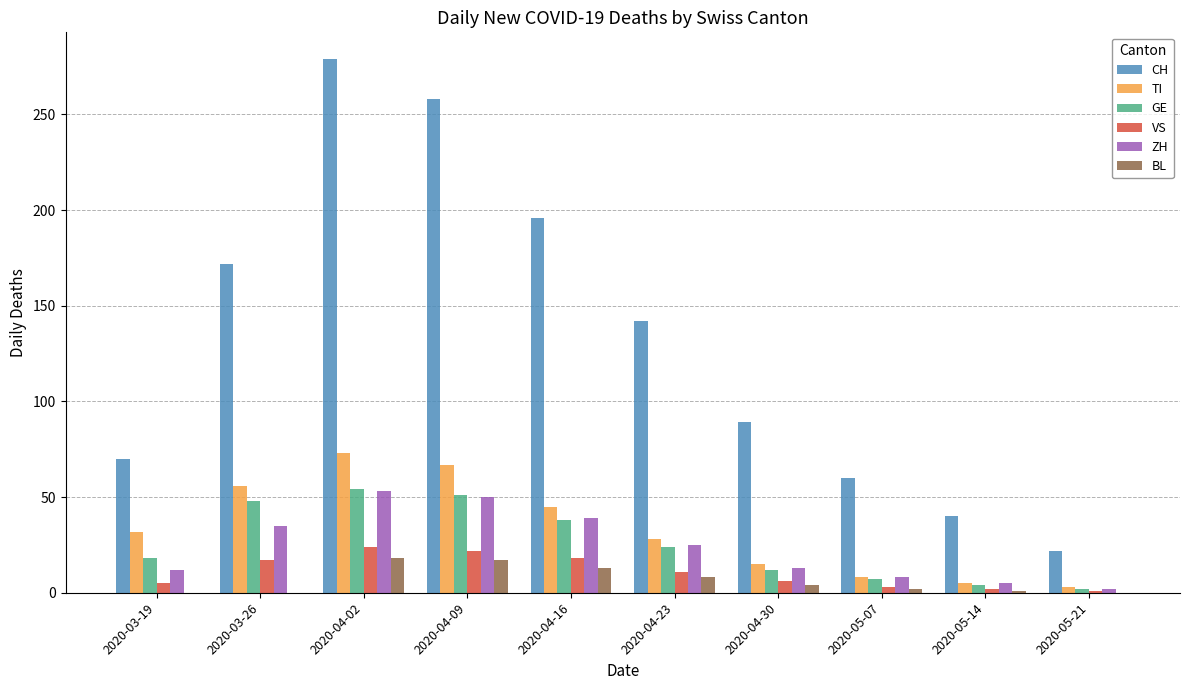

Which series has the largest total across all categories?

CH